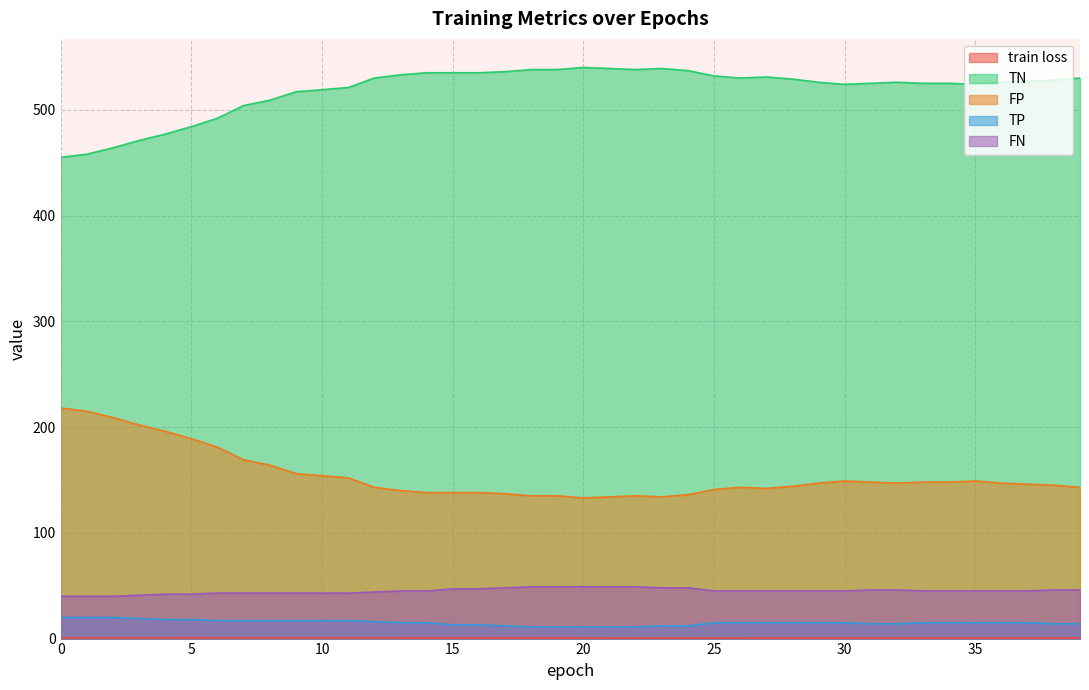

Reading left to right, extract all data points from this chart.

train loss: 0=0.7	1=0.7	2=0.7	3=0.7	4=0.7	5=0.7	6=0.7	7=0.7	8=0.7	9=0.7	10=0.7	11=0.7	12=0.7	13=0.7	14=0.7	15=0.7	16=0.7	17=0.7	18=0.7	19=0.7	20=0.7	21=0.7	22=0.7	23=0.7	24=0.7	25=0.7	26=0.7	27=0.7	28=0.7	29=0.7	30=0.7	31=0.7	32=0.7	33=0.7	34=0.7	35=0.7	36=0.7	37=0.7	38=0.7	39=0.7
TN: 0=455.0	1=458.0	2=464.0	3=471.0	4=477.0	5=484.0	6=492.0	7=504.0	8=509.0	9=517.0	10=519.0	11=521.0	12=530.0	13=533.0	14=535.0	15=535.0	16=535.0	17=536.0	18=538.0	19=538.0	20=540.0	21=539.0	22=538.0	23=539.0	24=537.0	25=532.0	26=530.0	27=531.0	28=529.0	29=526.0	30=524.0	31=525.0	32=526.0	33=525.0	34=525.0	35=524.0	36=526.0	37=527.0	38=528.0	39=530.0
FP: 0=218.0	1=215.0	2=209.0	3=202.0	4=196.0	5=189.0	6=181.0	7=169.0	8=164.0	9=156.0	10=154.0	11=152.0	12=143.0	13=140.0	14=138.0	15=138.0	16=138.0	17=137.0	18=135.0	19=135.0	20=133.0	21=134.0	22=135.0	23=134.0	24=136.0	25=141.0	26=143.0	27=142.0	28=144.0	29=147.0	30=149.0	31=148.0	32=147.0	33=148.0	34=148.0	35=149.0	36=147.0	37=146.0	38=145.0	39=143.0
TP: 0=20.0	1=20.0	2=20.0	3=19.0	4=18.0	5=18.0	6=17.0	7=17.0	8=17.0	9=17.0	10=17.0	11=17.0	12=16.0	13=15.0	14=15.0	15=13.0	16=13.0	17=12.0	18=11.0	19=11.0	20=11.0	21=11.0	22=11.0	23=12.0	24=12.0	25=15.0	26=15.0	27=15.0	28=15.0	29=15.0	30=15.0	31=14.0	32=14.0	33=15.0	34=15.0	35=15.0	36=15.0	37=15.0	38=14.0	39=14.0
FN: 0=40.0	1=40.0	2=40.0	3=41.0	4=42.0	5=42.0	6=43.0	7=43.0	8=43.0	9=43.0	10=43.0	11=43.0	12=44.0	13=45.0	14=45.0	15=47.0	16=47.0	17=48.0	18=49.0	19=49.0	20=49.0	21=49.0	22=49.0	23=48.0	24=48.0	25=45.0	26=45.0	27=45.0	28=45.0	29=45.0	30=45.0	31=46.0	32=46.0	33=45.0	34=45.0	35=45.0	36=45.0	37=45.0	38=46.0	39=46.0